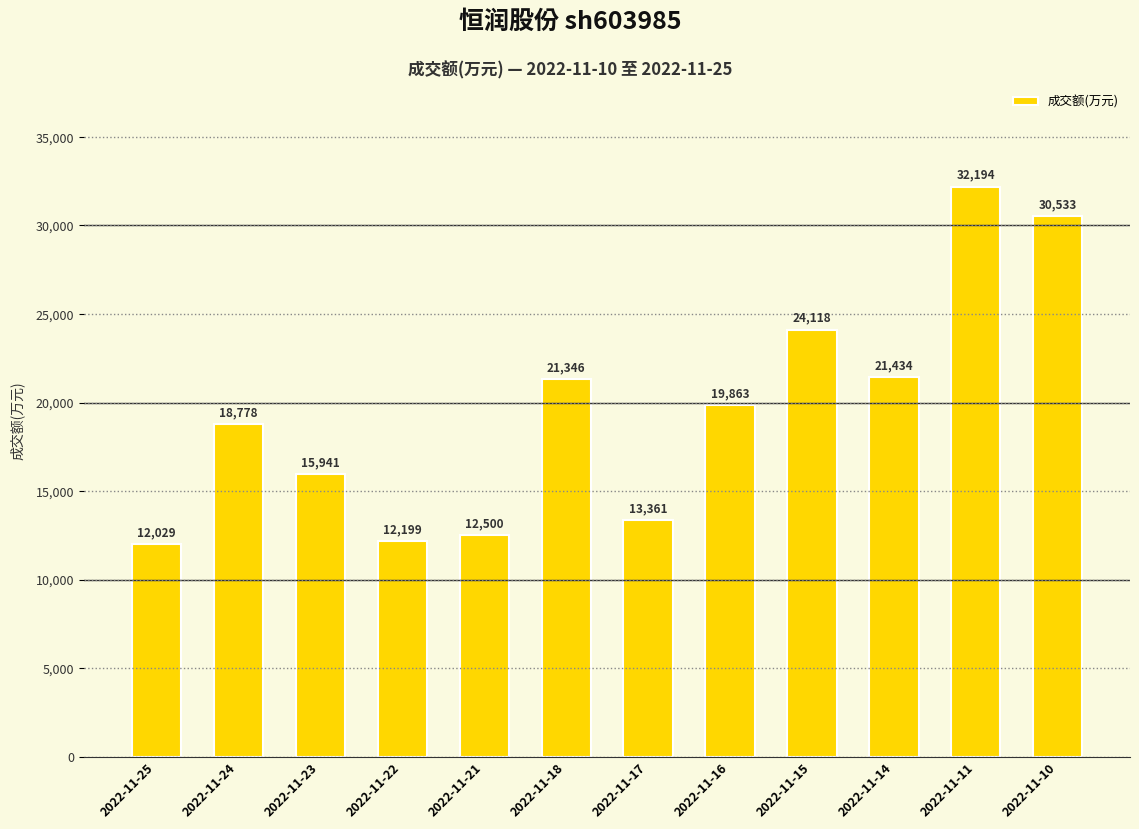

How many data points does each series have?

12